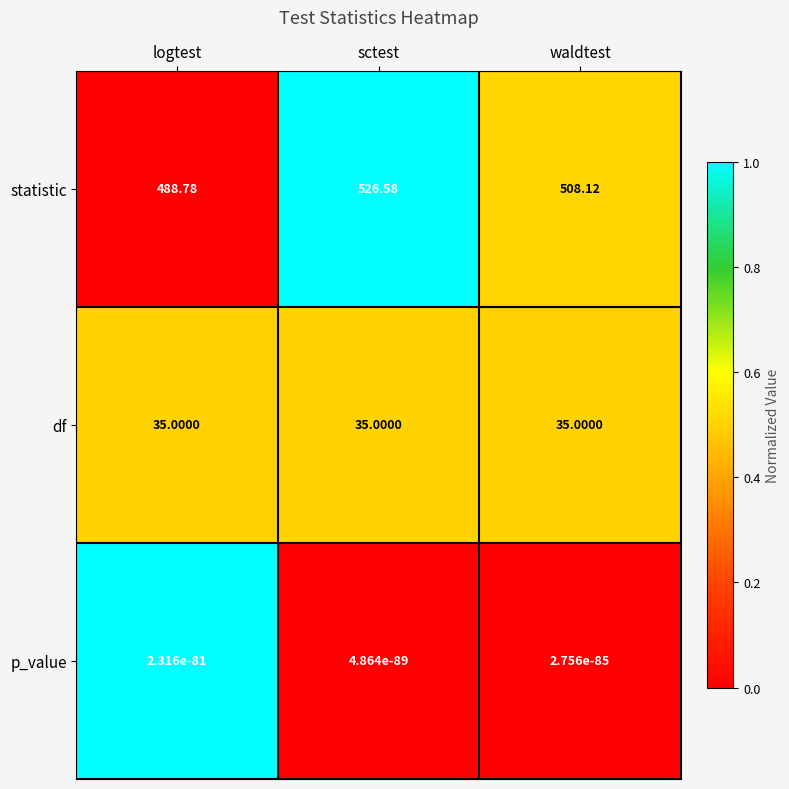

Which series has the largest total across all categories?

statistic